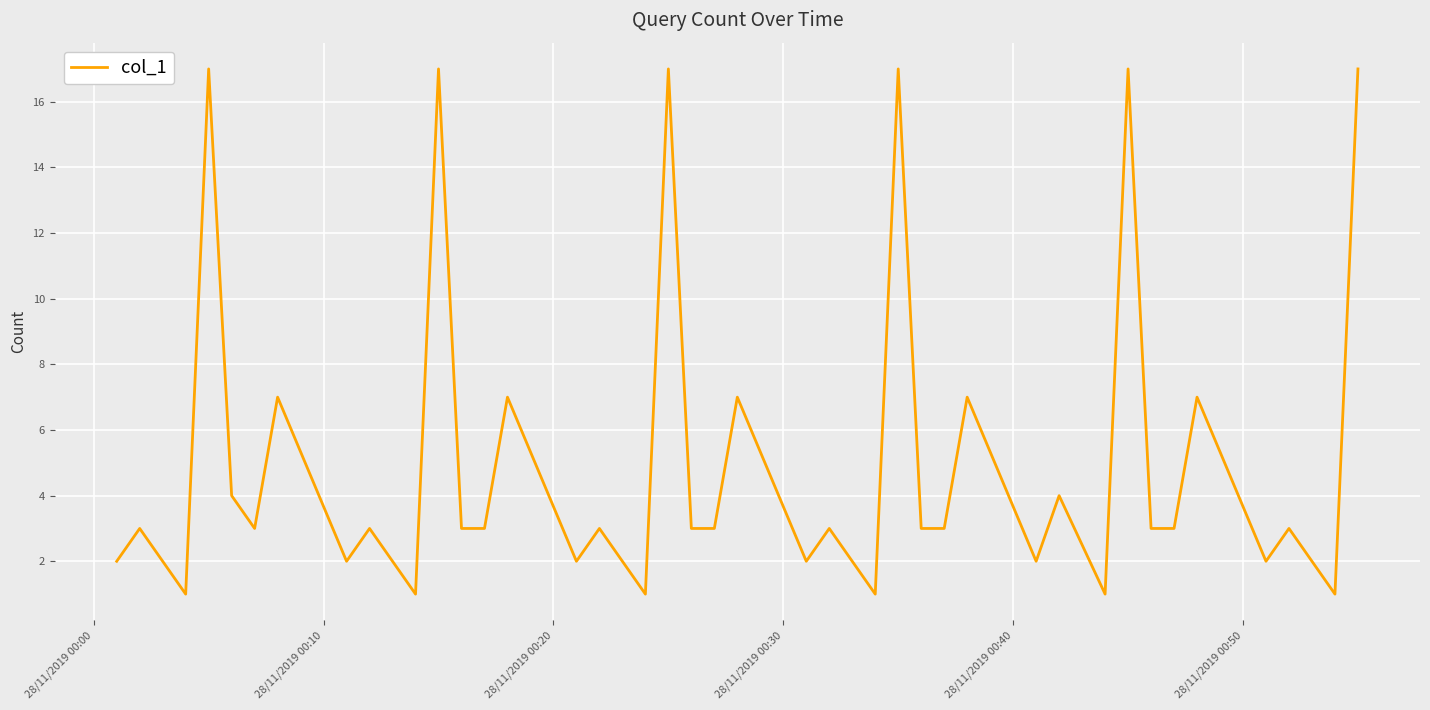

What is the greatest value displayed?

17